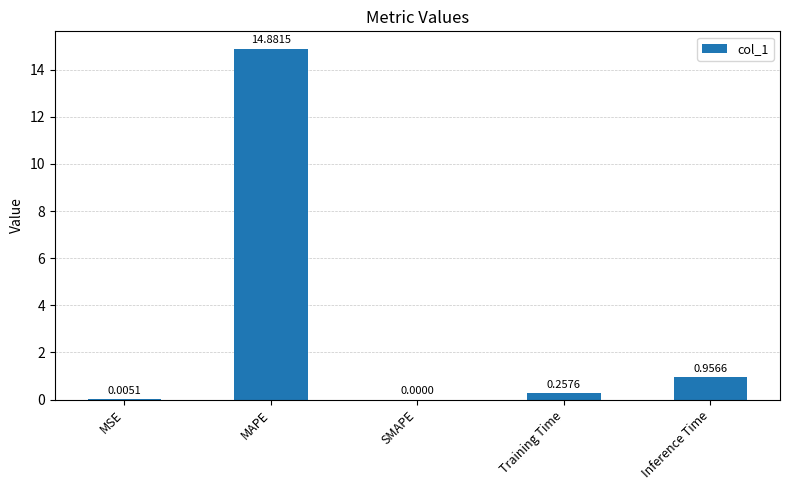

Where is the data nearest to the value 7?

Inference Time